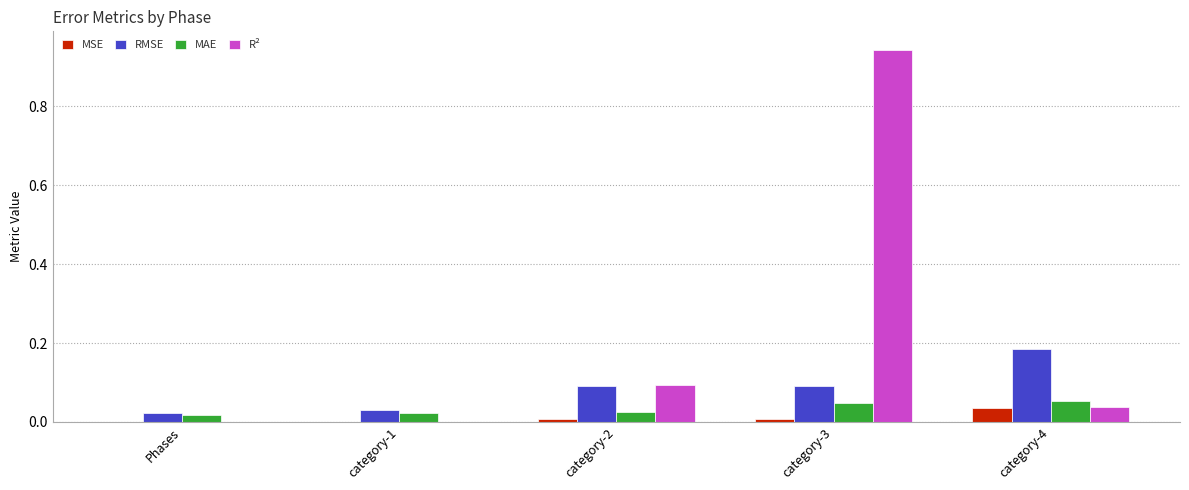

Is it true that MAE equals 0.1 at category-4?

True